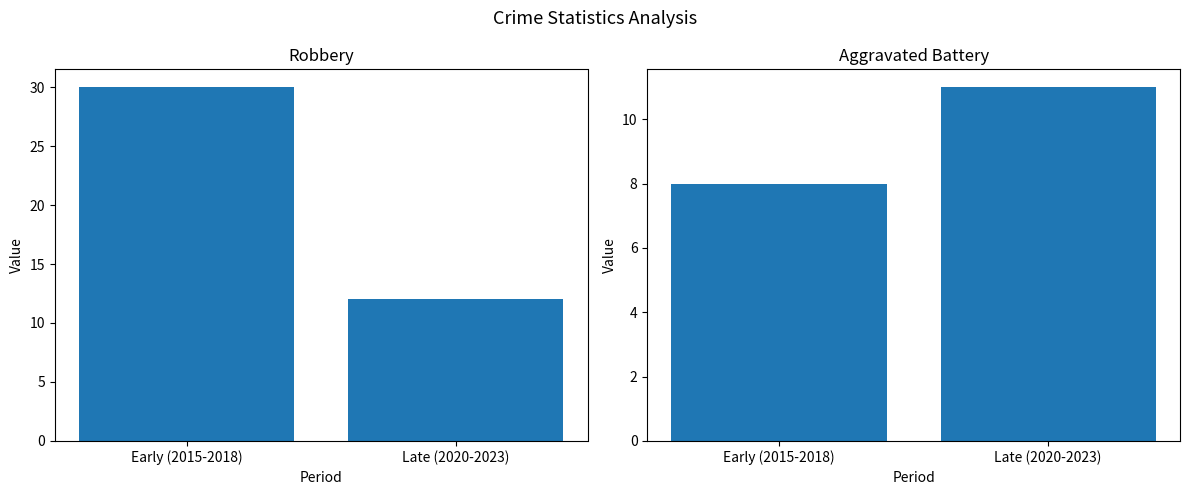

Is the value of Robbery at Late (2020-2023) greater than the value of Aggravated Battery at Early (2015-2018)?

Yes